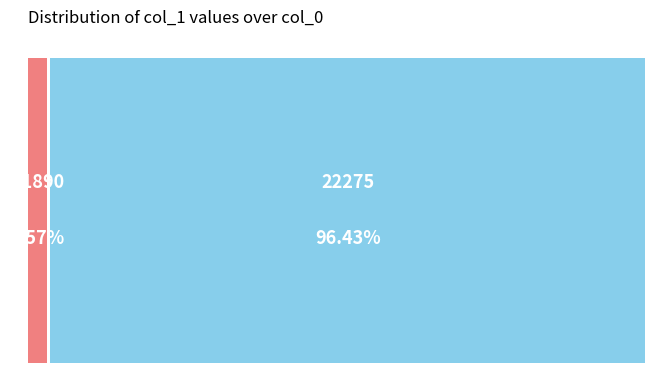

Do 22275 and 21890 together represent more than half of the pie?

Yes